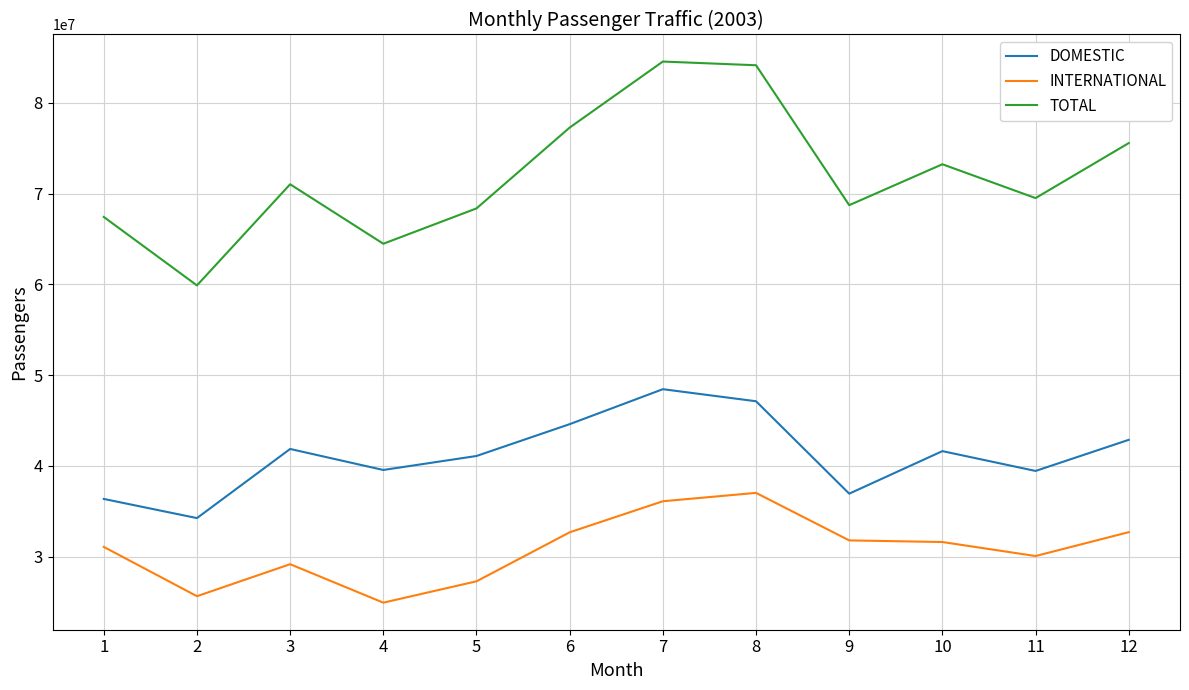

How many values in the TOTAL series are below 71033967?

6